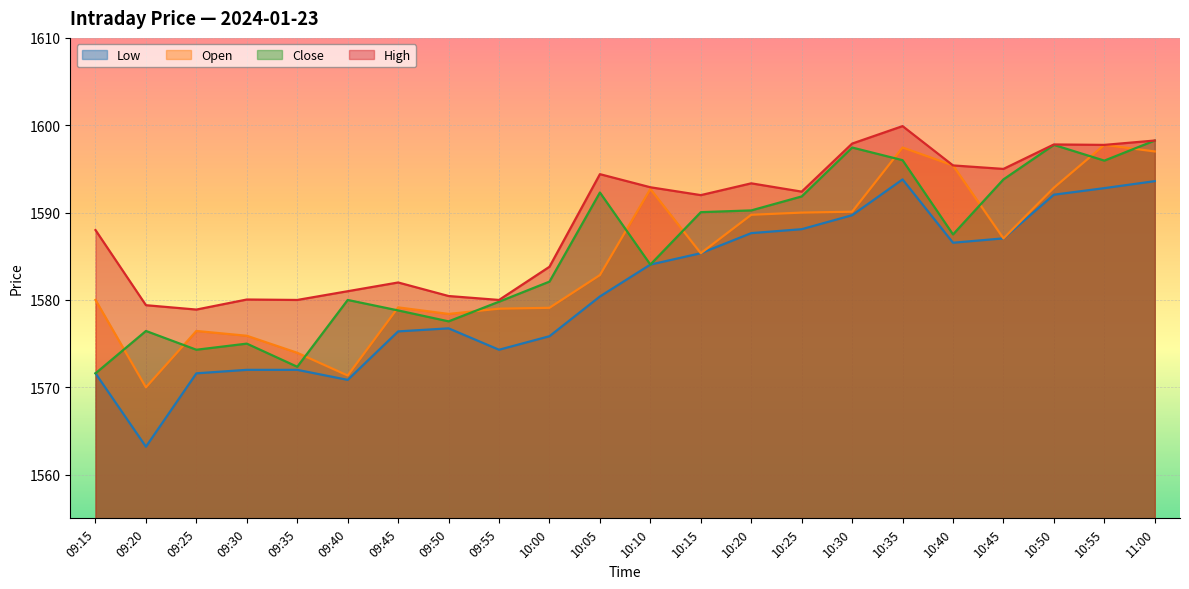

Which category has the highest value in the Open series?

10:55